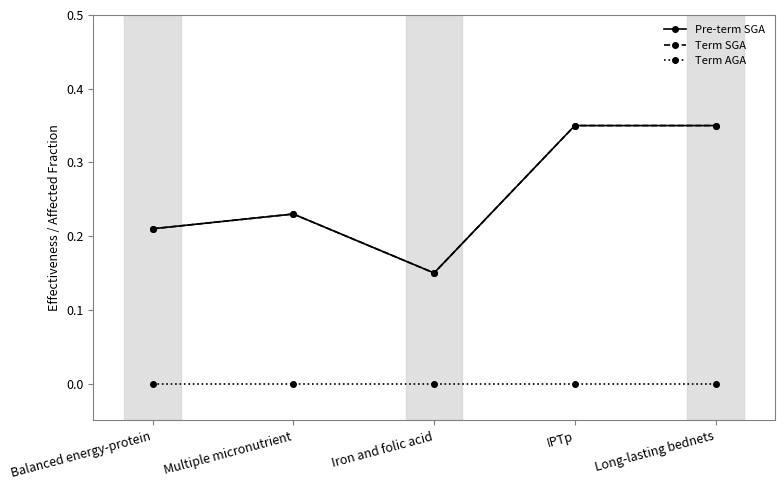

Is this an area chart (filled region under the line)?

No